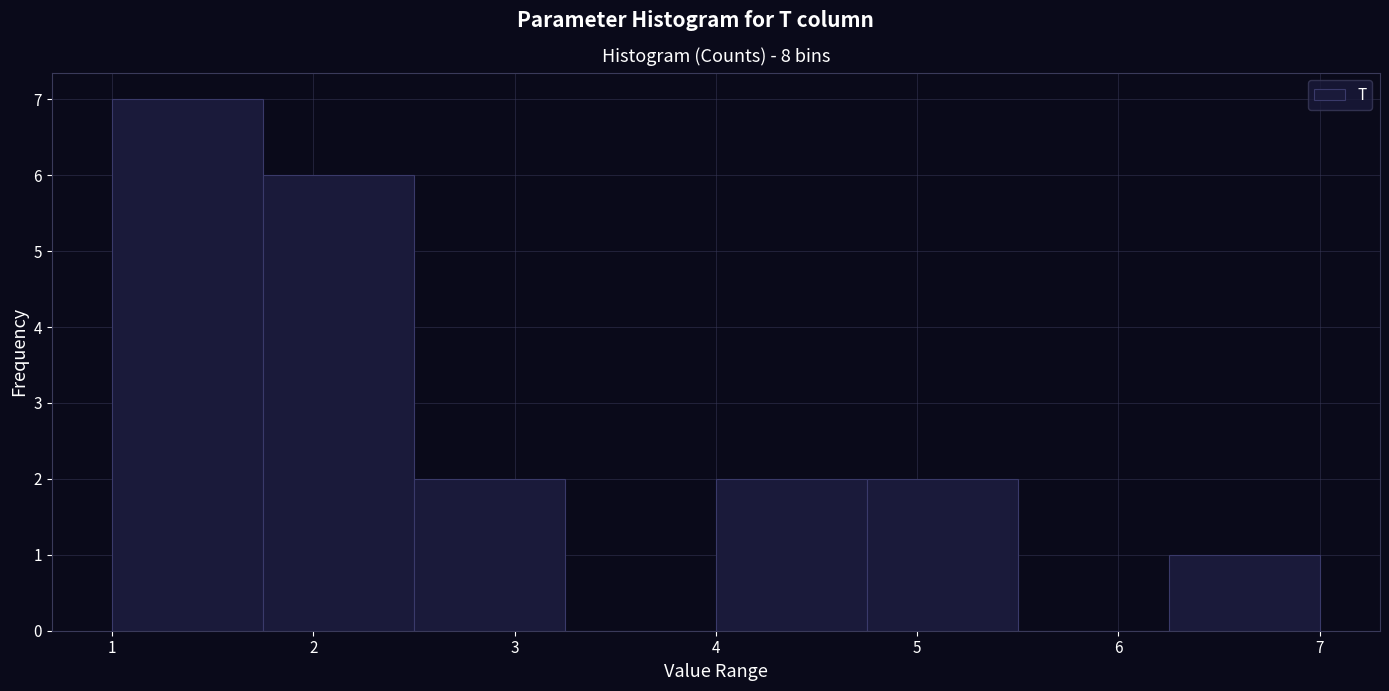

Reading left to right, transcribe this chart: for each bar, give the range it covers on the x-axis and its height. Neither the bar edges nor the heights are printed on the chart, so give them approximately, as read against the axes.

1.00 to 1.75: 7
1.75 to 2.50: 6
2.50 to 3.25: 2
3.25 to 4.00: 0
4.00 to 4.75: 2
4.75 to 5.50: 2
5.50 to 6.25: 0
6.25 to 7.00: 1